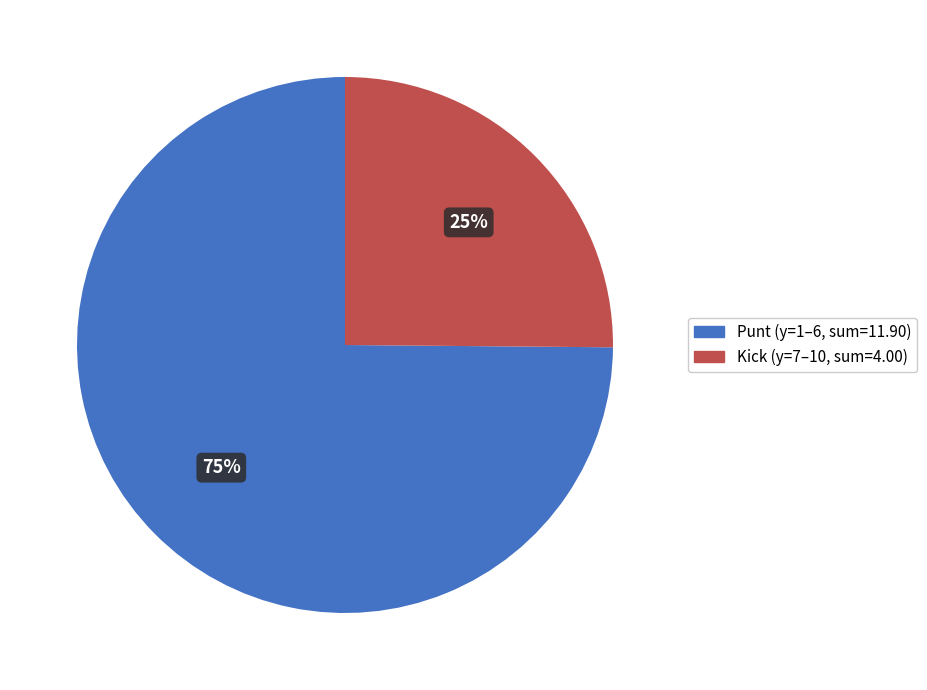

Is there a majority slice in this chart?

Yes